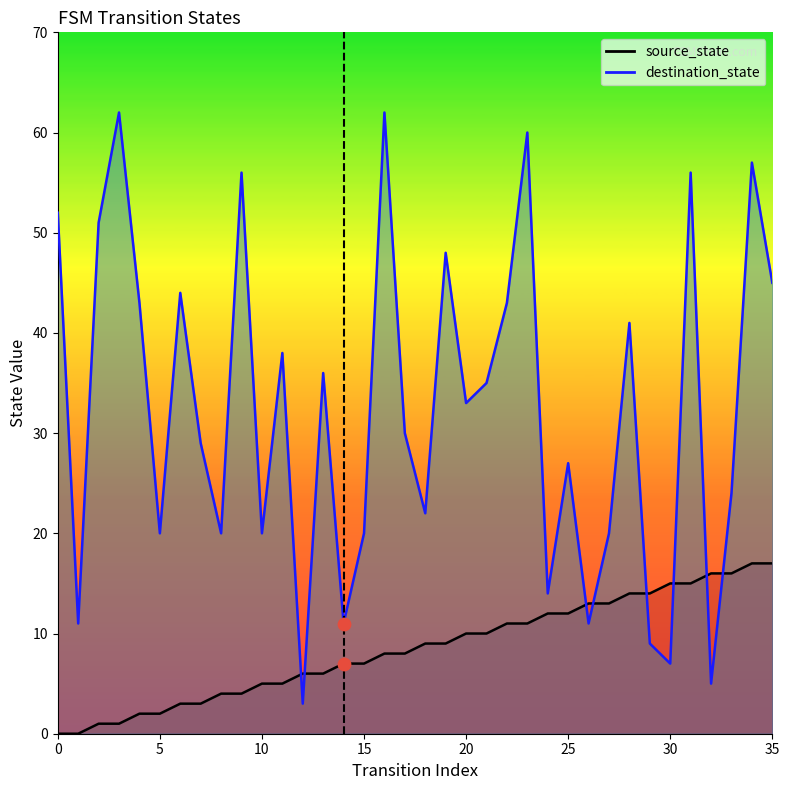

What is the total value across all series at 28?

55